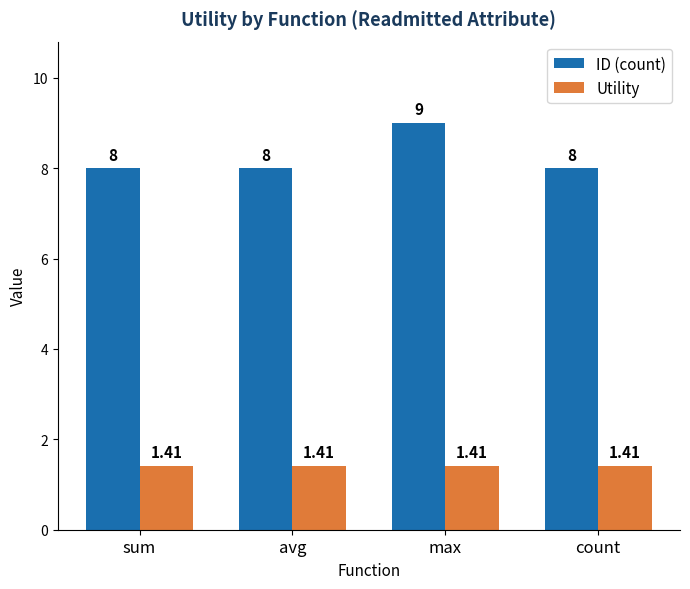

Which category has the highest value across all series?

max